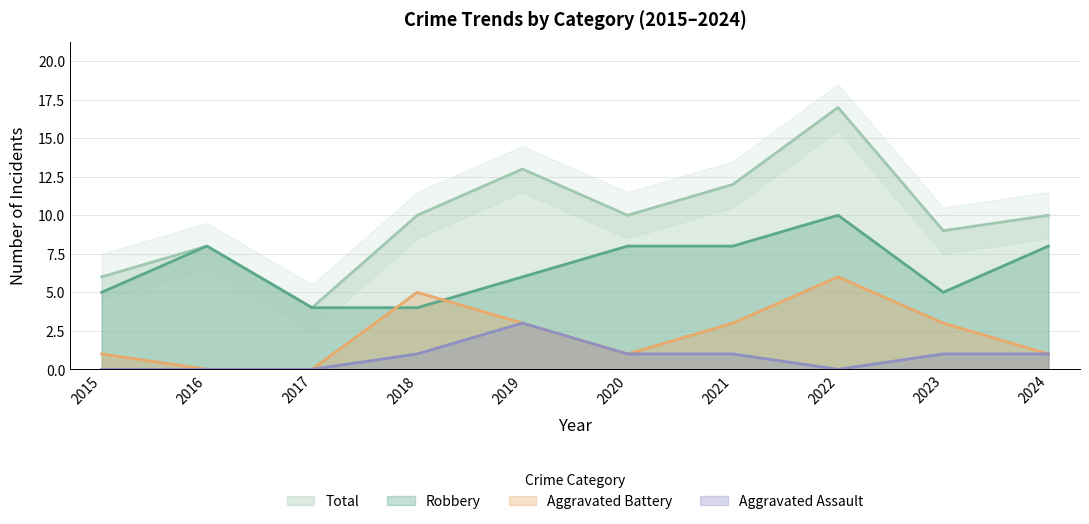

At how many categories does at least one series exceed 6?

8